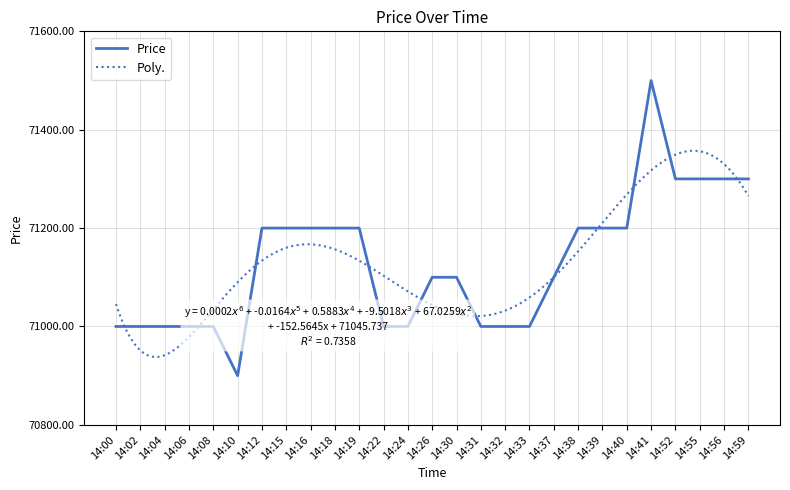

What is the difference between the second highest and minimum values?

400